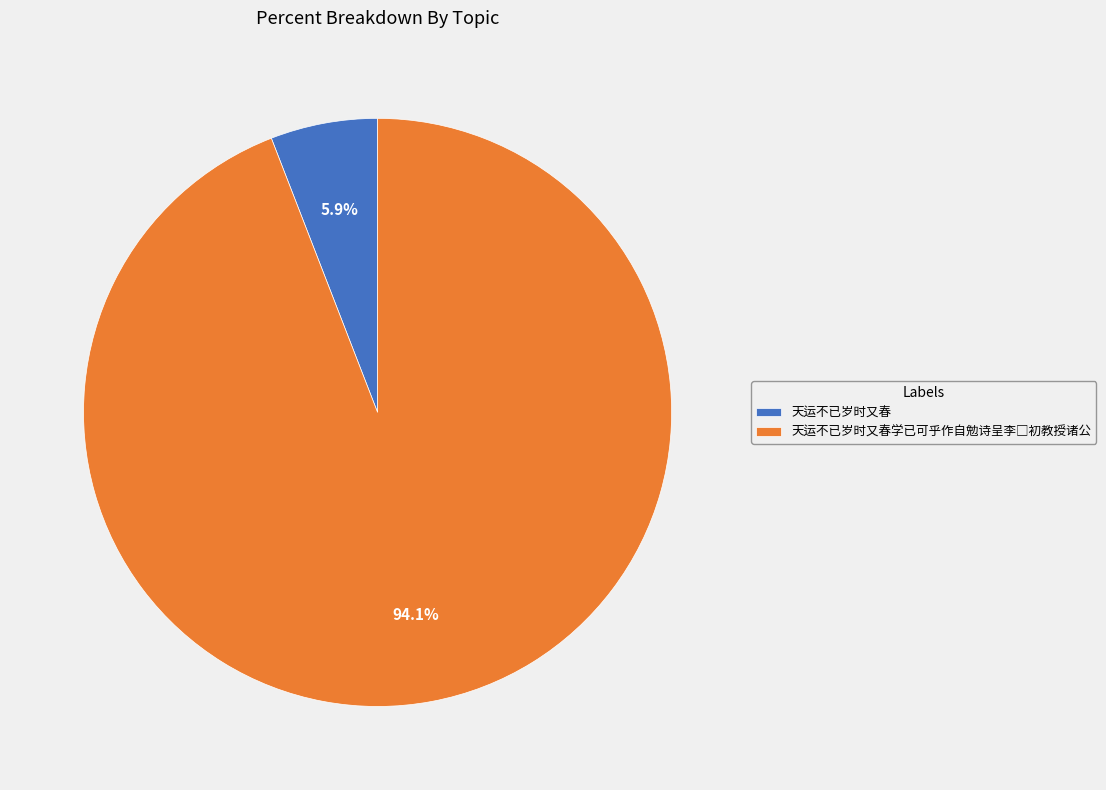

How much of the chart is everything except 天运不已岁时又春?

94.1%